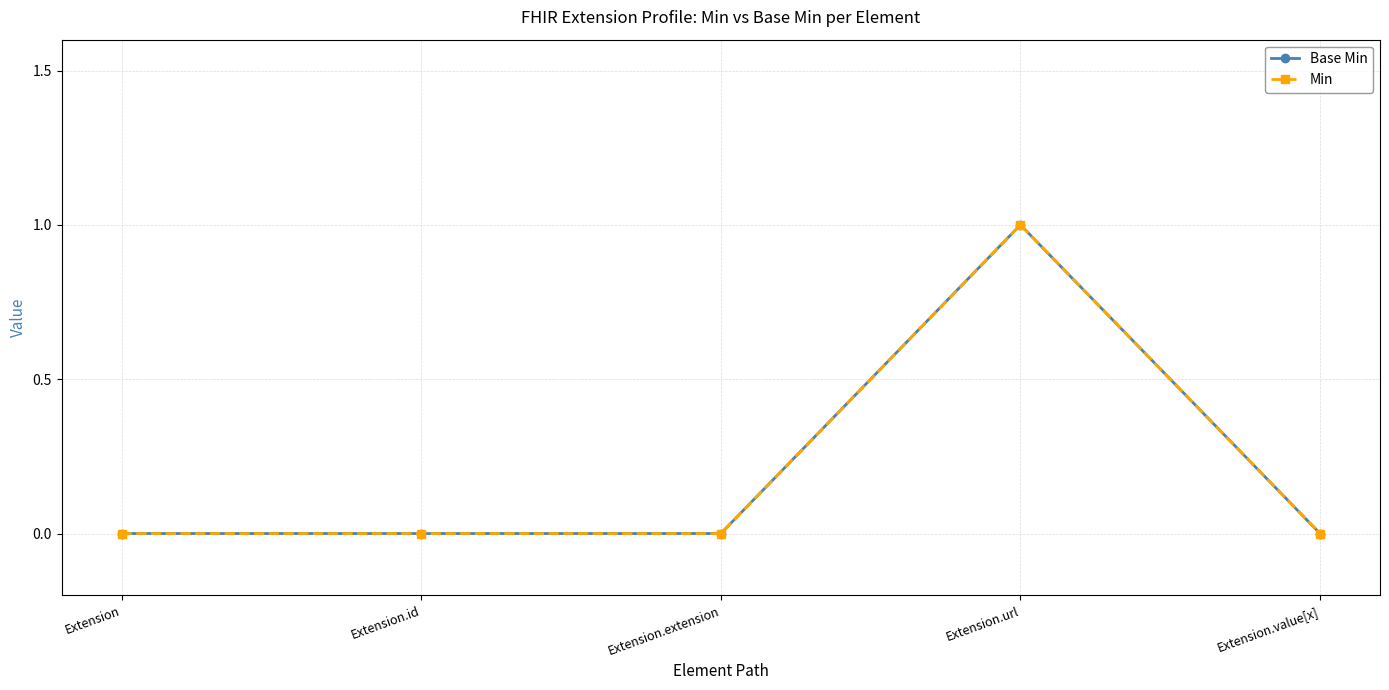

How many Base Min values are between 0 and 1?

5